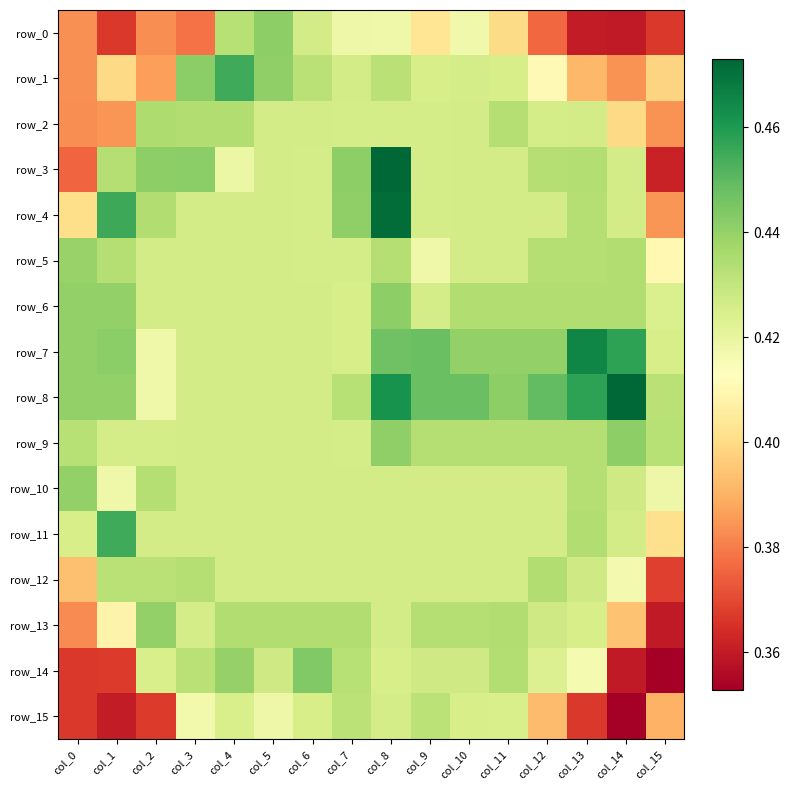

Between col_8 and col_13, which series saw the biggest shift?

row_15